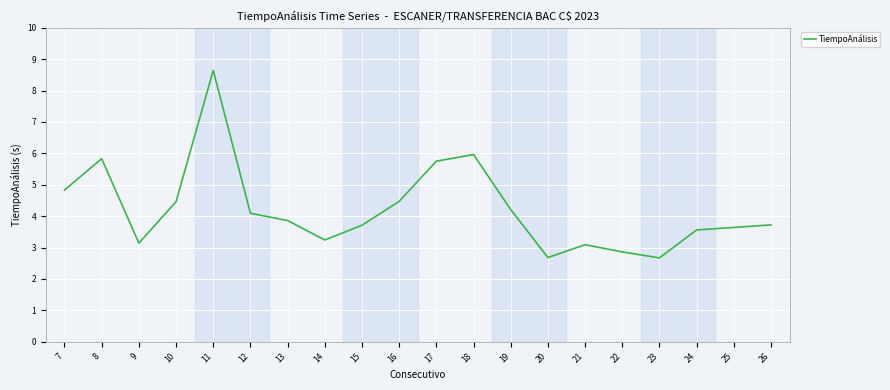

What is the change in value from 16 to 19?

-0.3